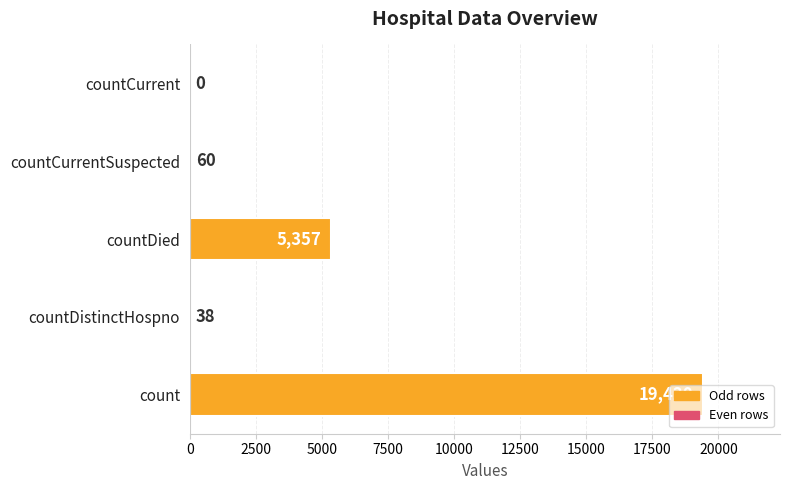

At which category does the chart reach its peak across all series?

count